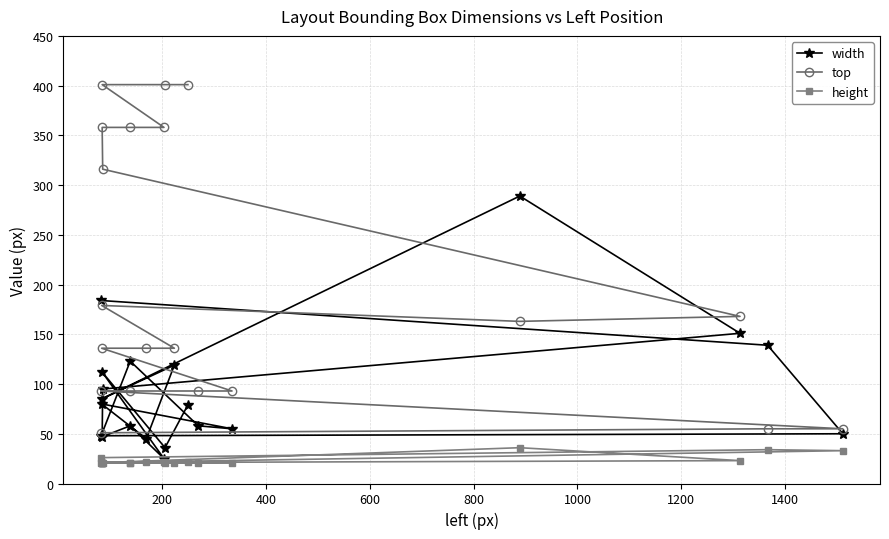

What is the maximum value for height?

36